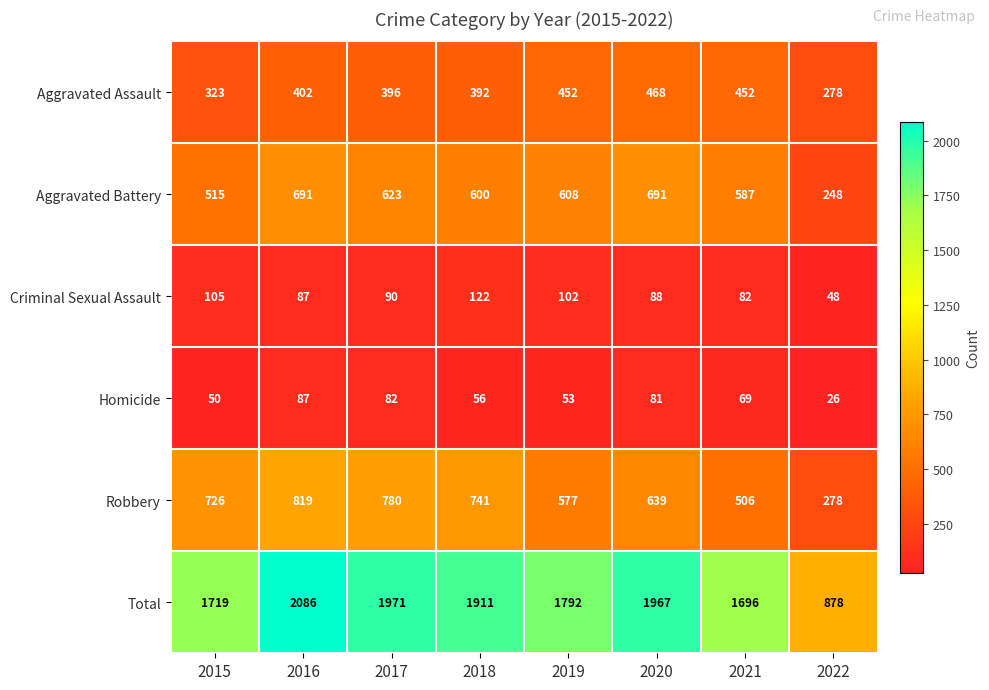

At which label is Total closest to 1482?

2021